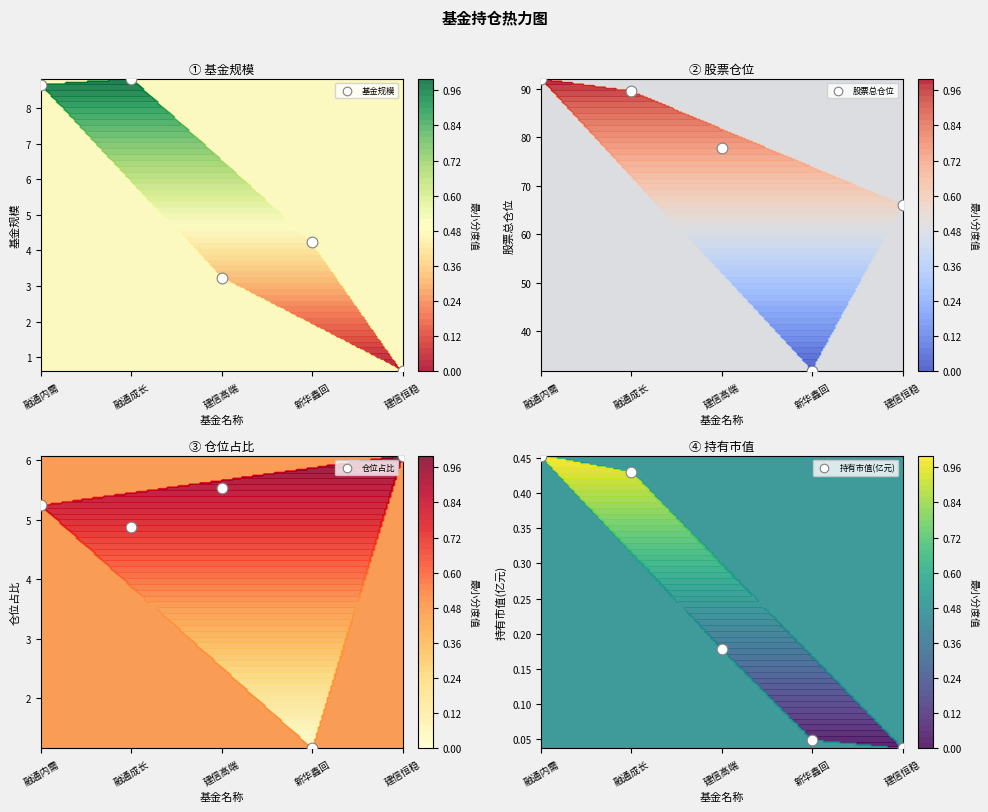

What is the difference between the 仓位占比 values at 建信高端 and 融通内需?

0.3